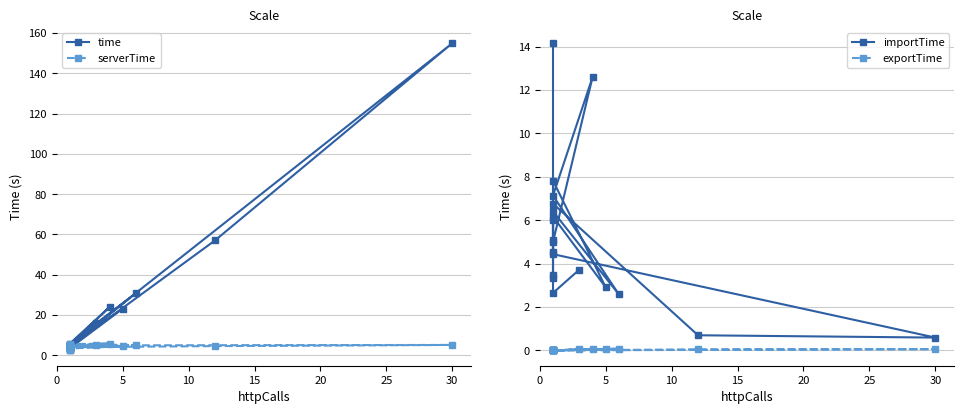

True or false: time and serverTime cross at least once.

False